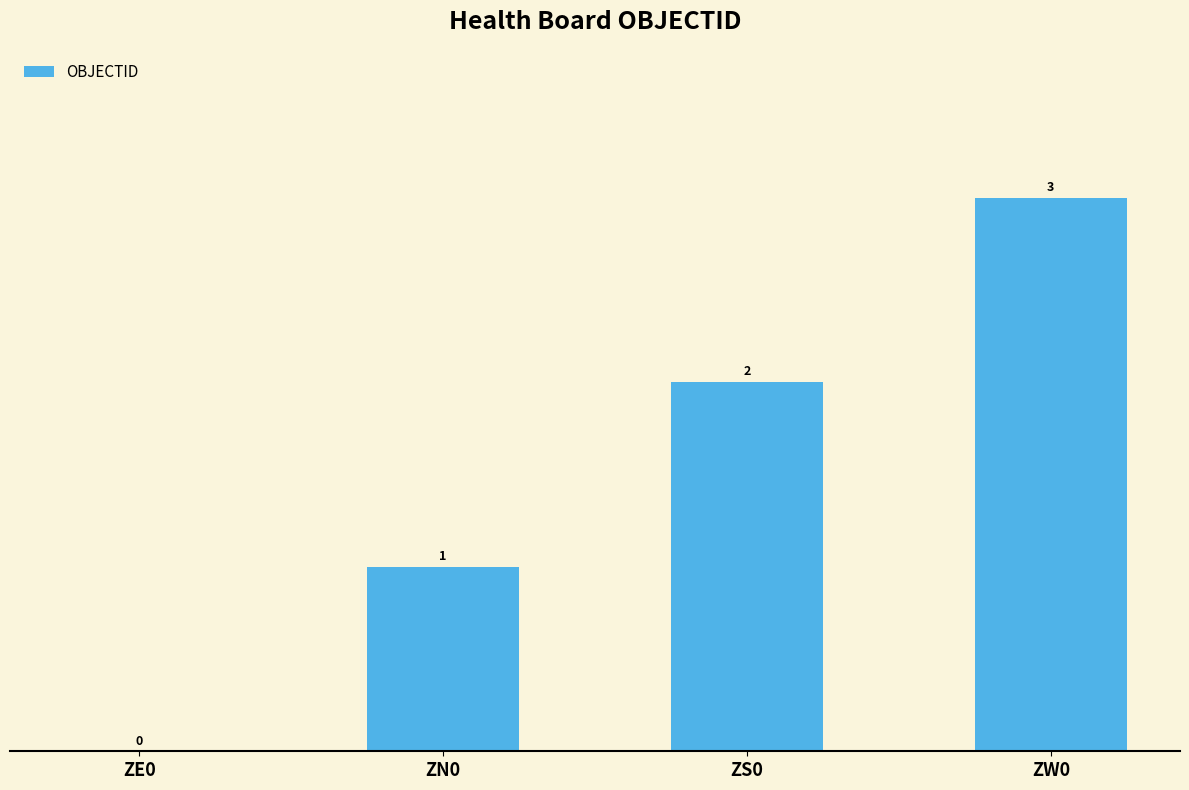

Where is the data nearest to the value 1?

ZN0